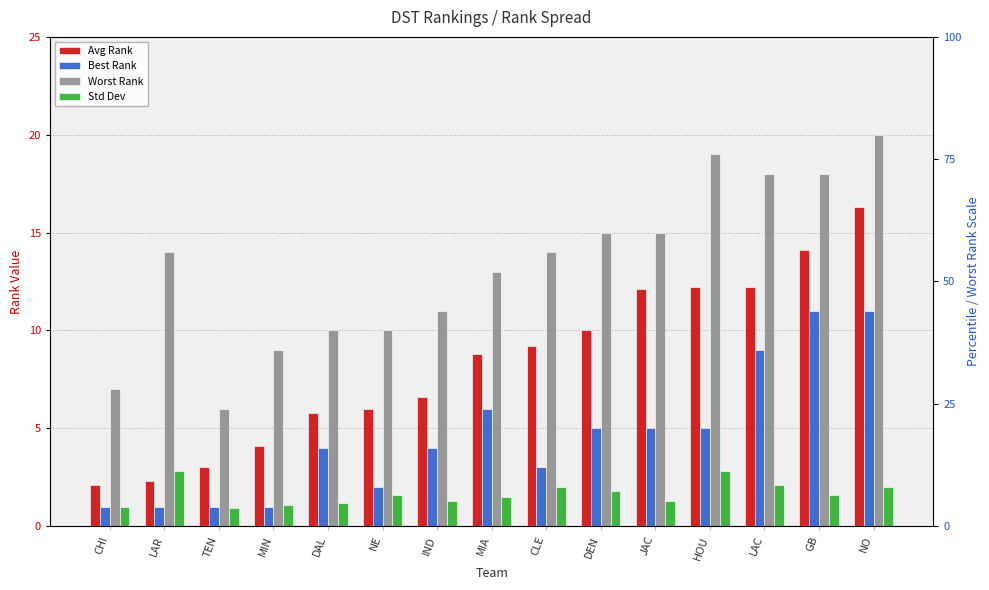

Reading left to right, list all the values displayed in this chart.

Avg Rank: CHI=2.1	LAR=2.3	TEN=3.0	MIN=4.1	DAL=5.8	NE=6.0	IND=6.6	MIA=8.8	CLE=9.2	DEN=10.0	JAC=12.1	HOU=12.2	LAC=12.2	GB=14.1	NO=16.3
Best Rank: CHI=1.0	LAR=1.0	TEN=1.0	MIN=1.0	DAL=4.0	NE=2.0	IND=4.0	MIA=6.0	CLE=3.0	DEN=5.0	JAC=5.0	HOU=5.0	LAC=9.0	GB=11.0	NO=11.0
Worst Rank: CHI=7.0	LAR=14.0	TEN=6.0	MIN=9.0	DAL=10.0	NE=10.0	IND=11.0	MIA=13.0	CLE=14.0	DEN=15.0	JAC=15.0	HOU=19.0	LAC=18.0	GB=18.0	NO=20.0
Std Dev: CHI=1.0	LAR=2.8	TEN=0.9	MIN=1.1	DAL=1.2	NE=1.6	IND=1.3	MIA=1.5	CLE=2.0	DEN=1.8	JAC=1.3	HOU=2.8	LAC=2.1	GB=1.6	NO=2.0